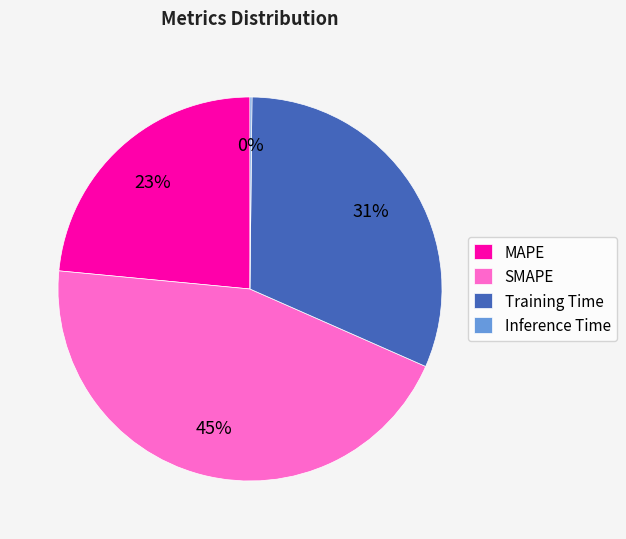

Between SMAPE and MAPE, which is larger?

SMAPE